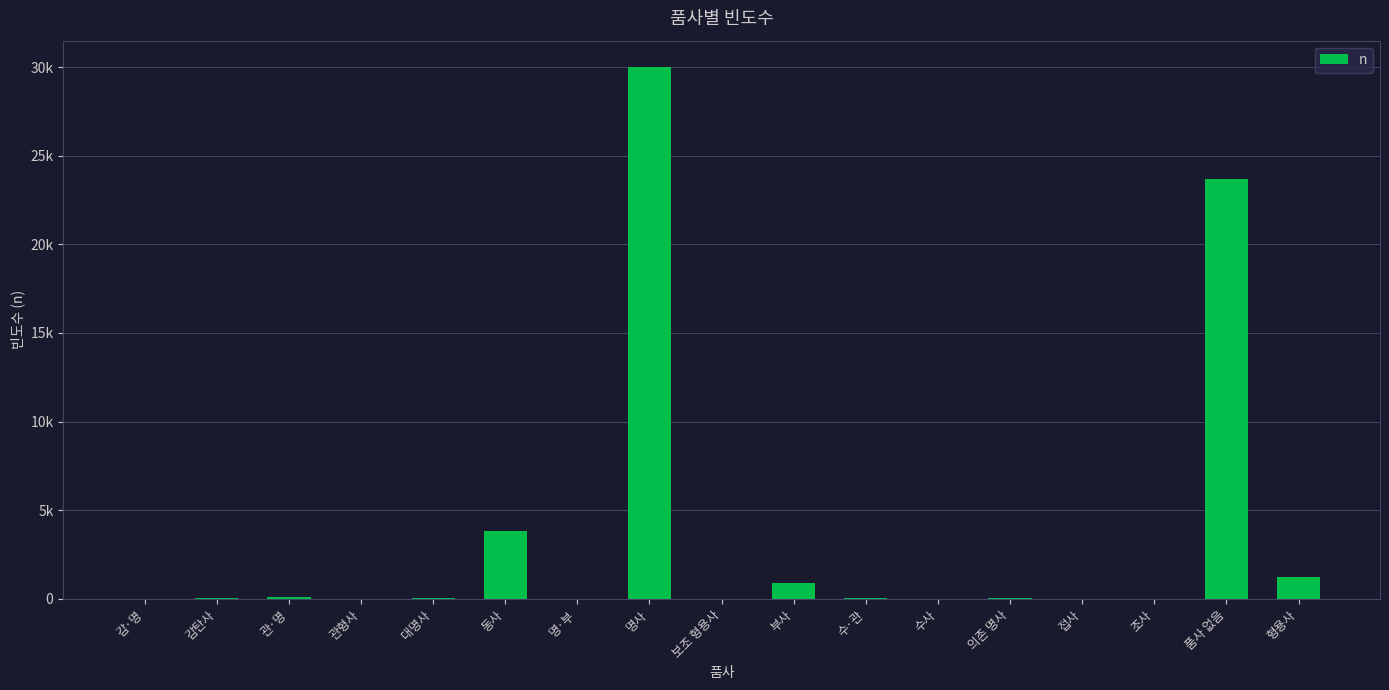

Reading right to left, extract all data points from this chart.

1260	23690	3	13	68	24	47	876	2	29986	2	3831	34	16	118	25	5